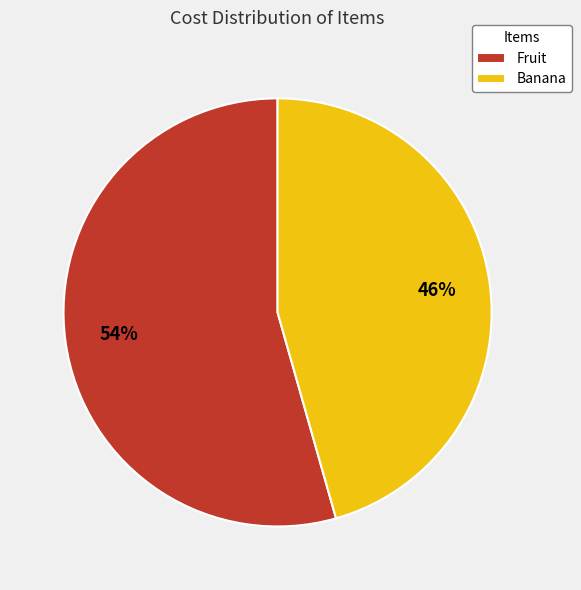

Is it true that Fruit is 54% of the pie?

True